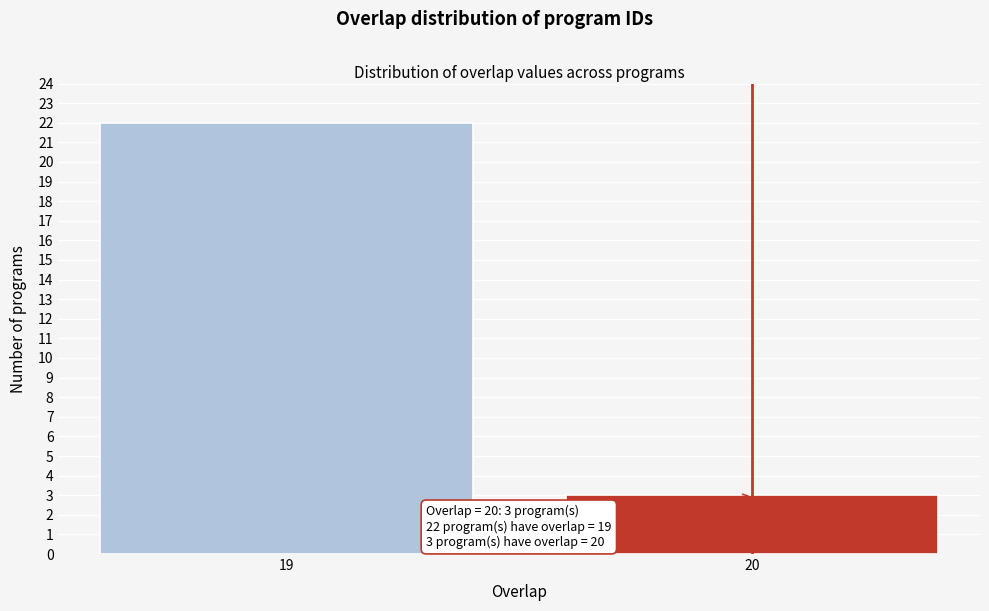

Reading right to left, transcribe all the data shown in this chart.

3	22